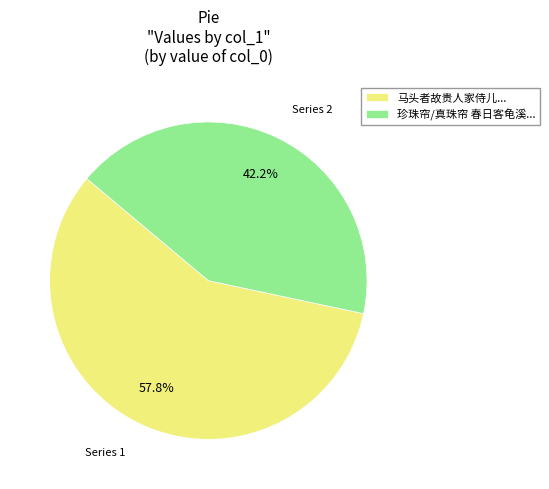

Rank the categories by value from lowest to highest.

珍珠帘/真珠帘 春日客龟溪..., 马头者故贵人家侍儿...